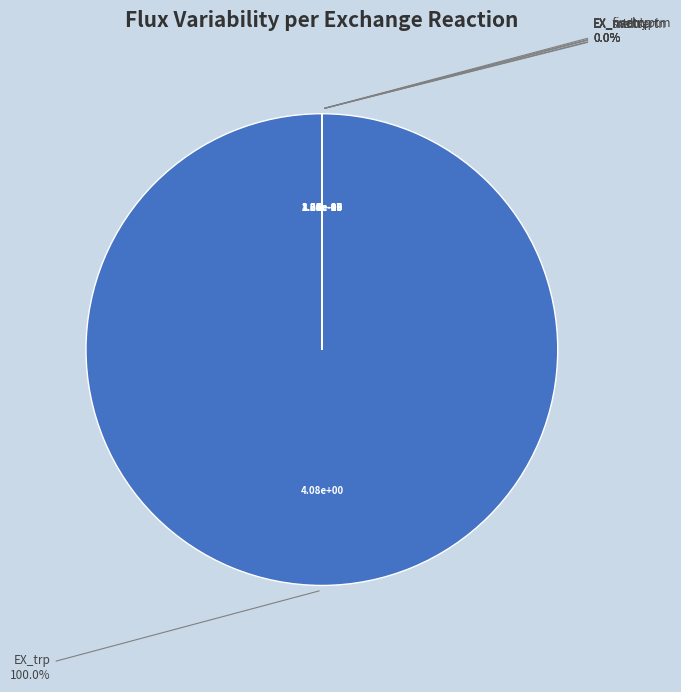

What is the majority slice?

EX_trp